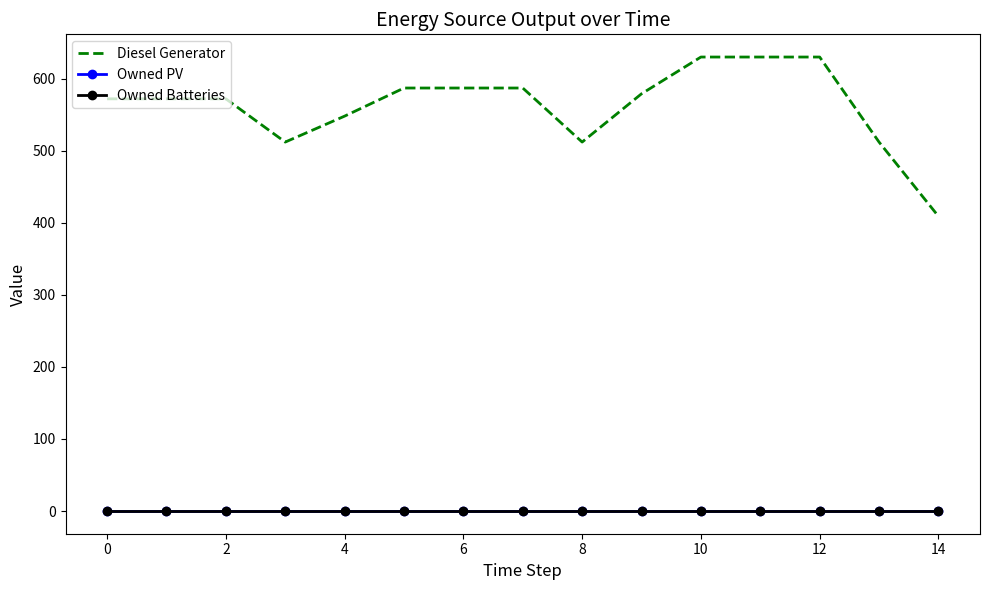

True or false: Diesel Generator has more than 1 interior local peaks.

False